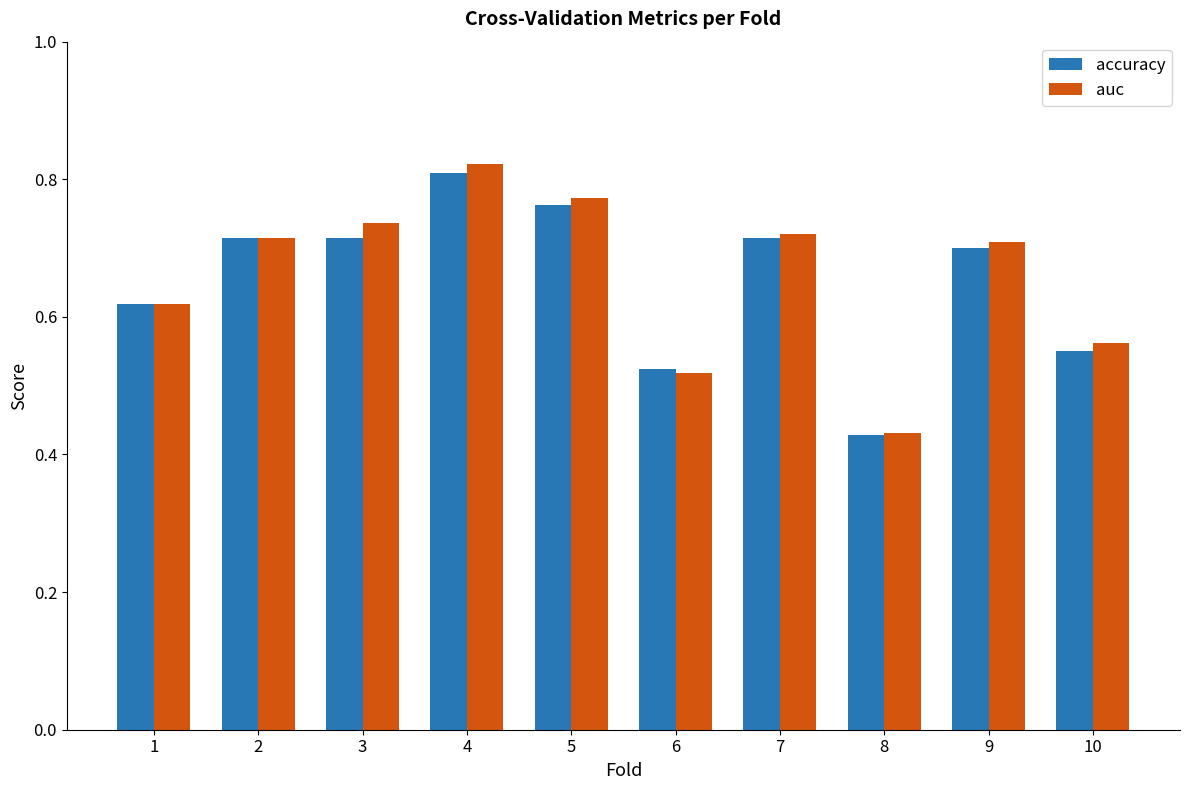

Which series changed the most between 7 and 8?

auc